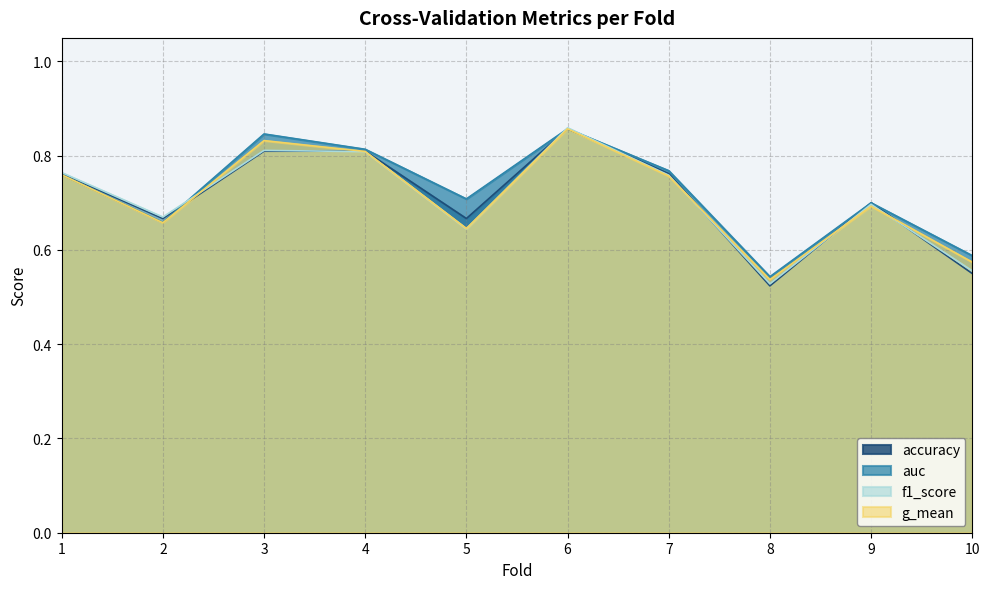

How many lines are shown in the chart?

4